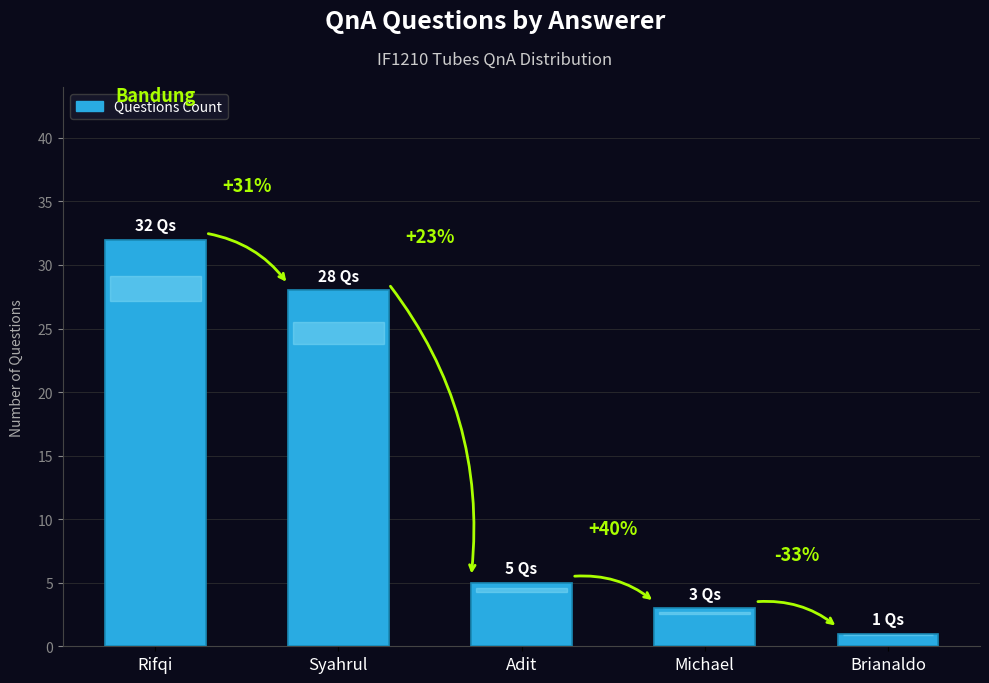

What is the difference between the second highest and minimum values?

27